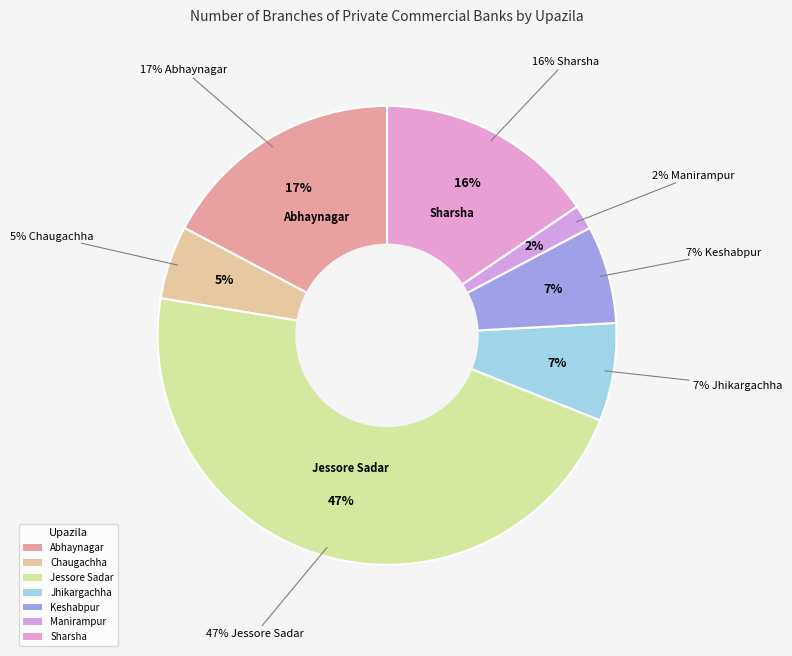

Count the number of slices in the pie.

7